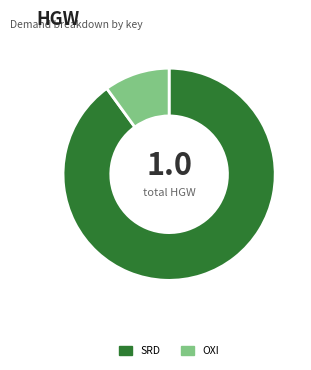

Is it true that OXI is 17% of the pie?

False